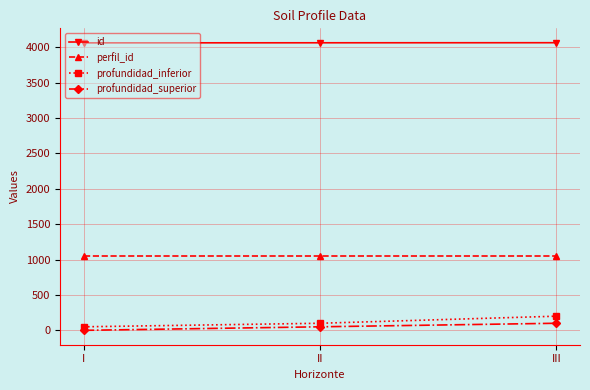

Rank the series at I from highest to lowest value.

id, perfil_id, profundidad_inferior, profundidad_superior